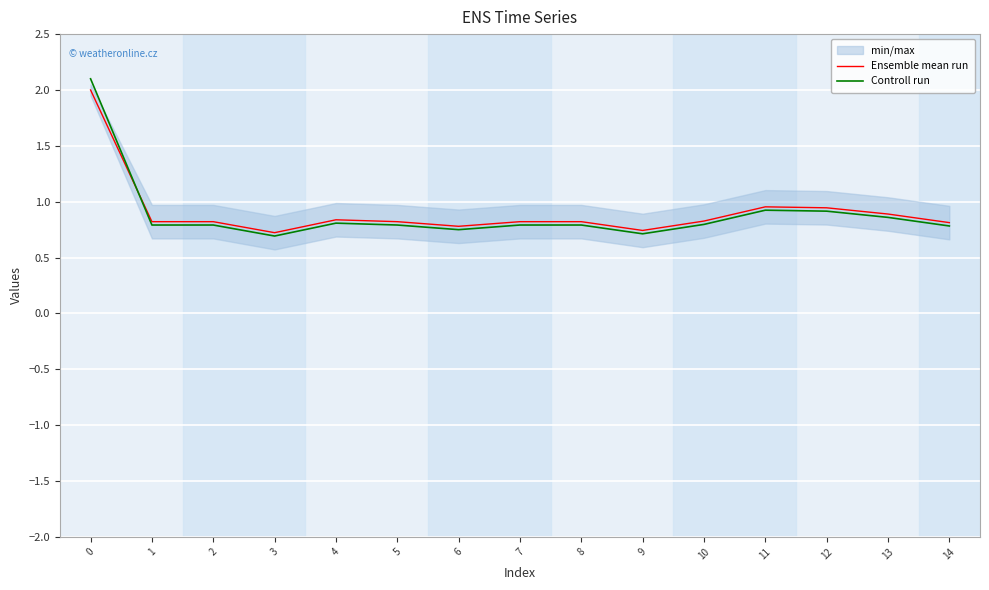

What is the difference between the Ensemble mean run values at 11 and 2?

0.1